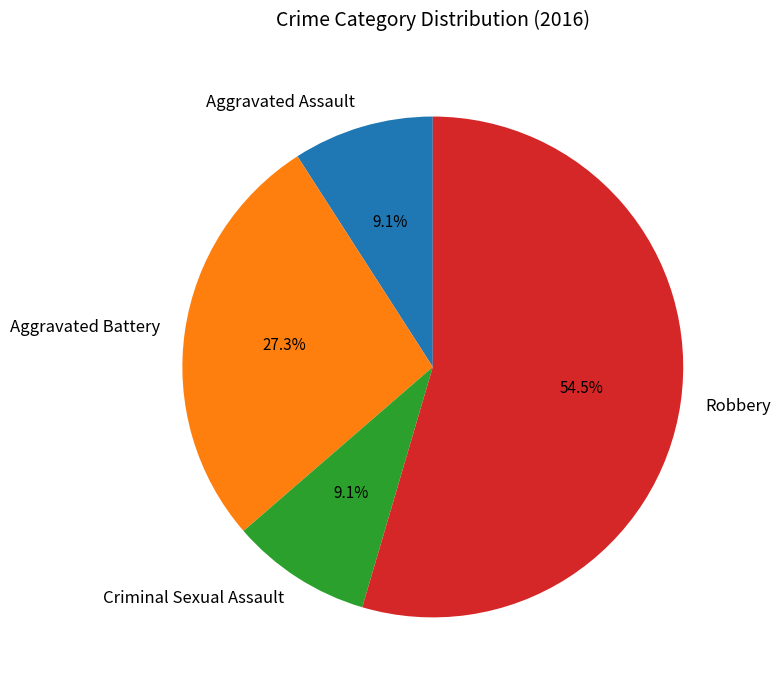

What portion of the pie excludes Aggravated Battery?

72.7%